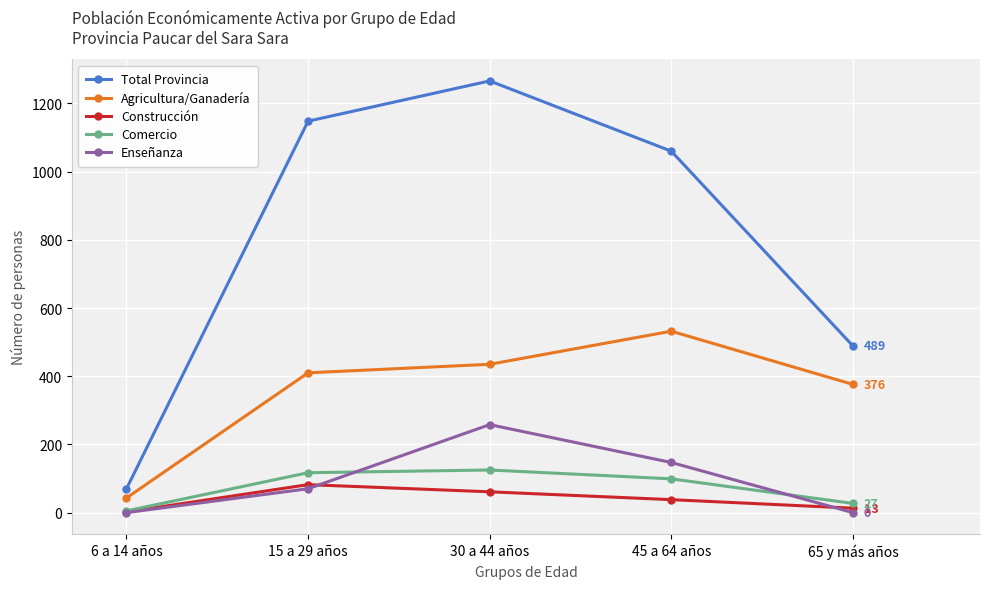

How many data points in Comercio are less than 99?

2